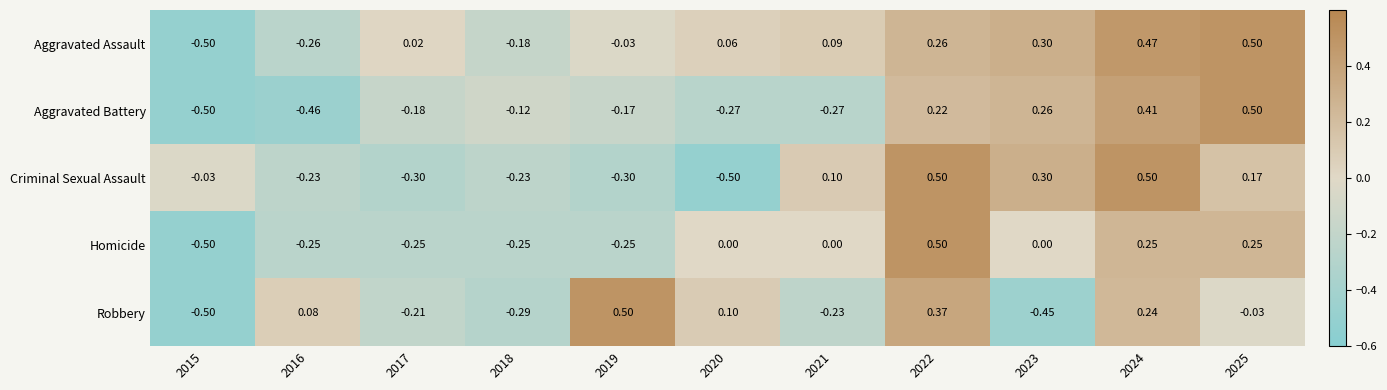

Which series has the largest total across all categories?

Aggravated Assault